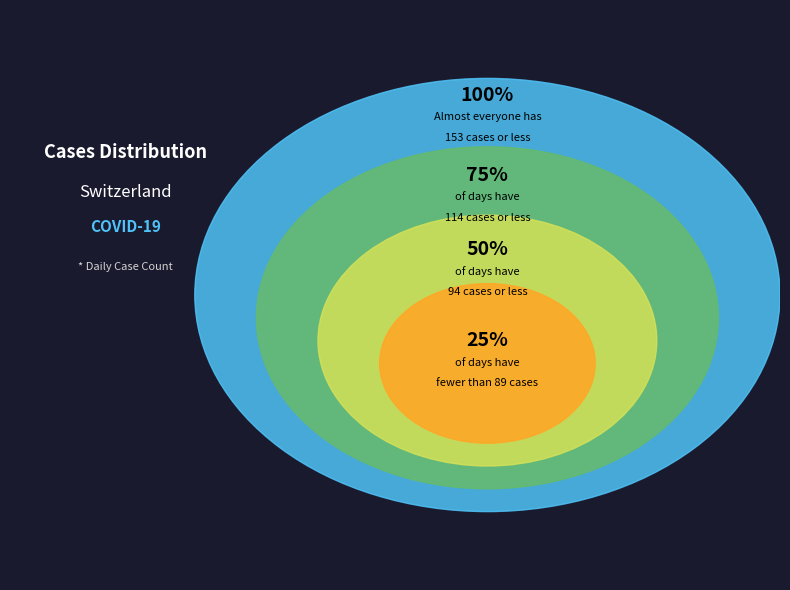

The 2020-06-12 slice represents 9% of the pie. True or false?

False